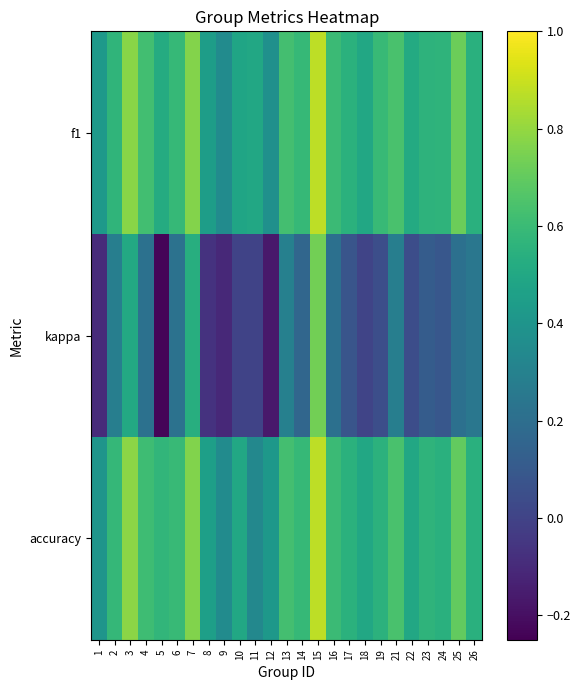

Between 3 and 19, which series saw the biggest shift?

kappa